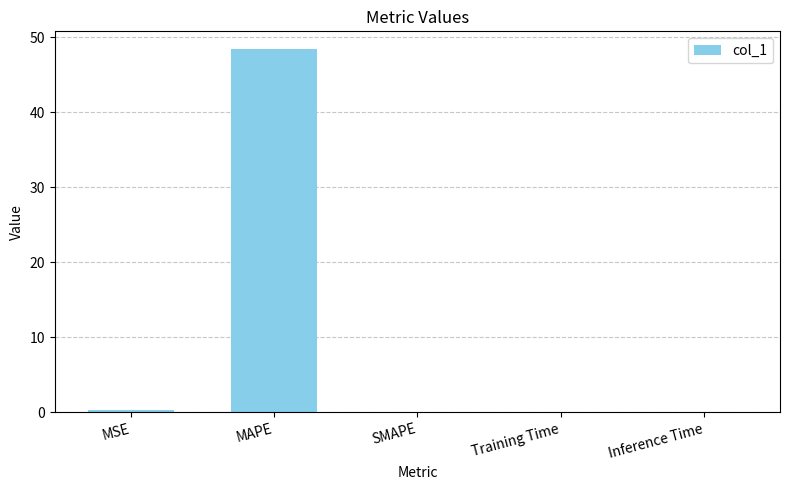

What is the maximum value shown in the chart?

48.3